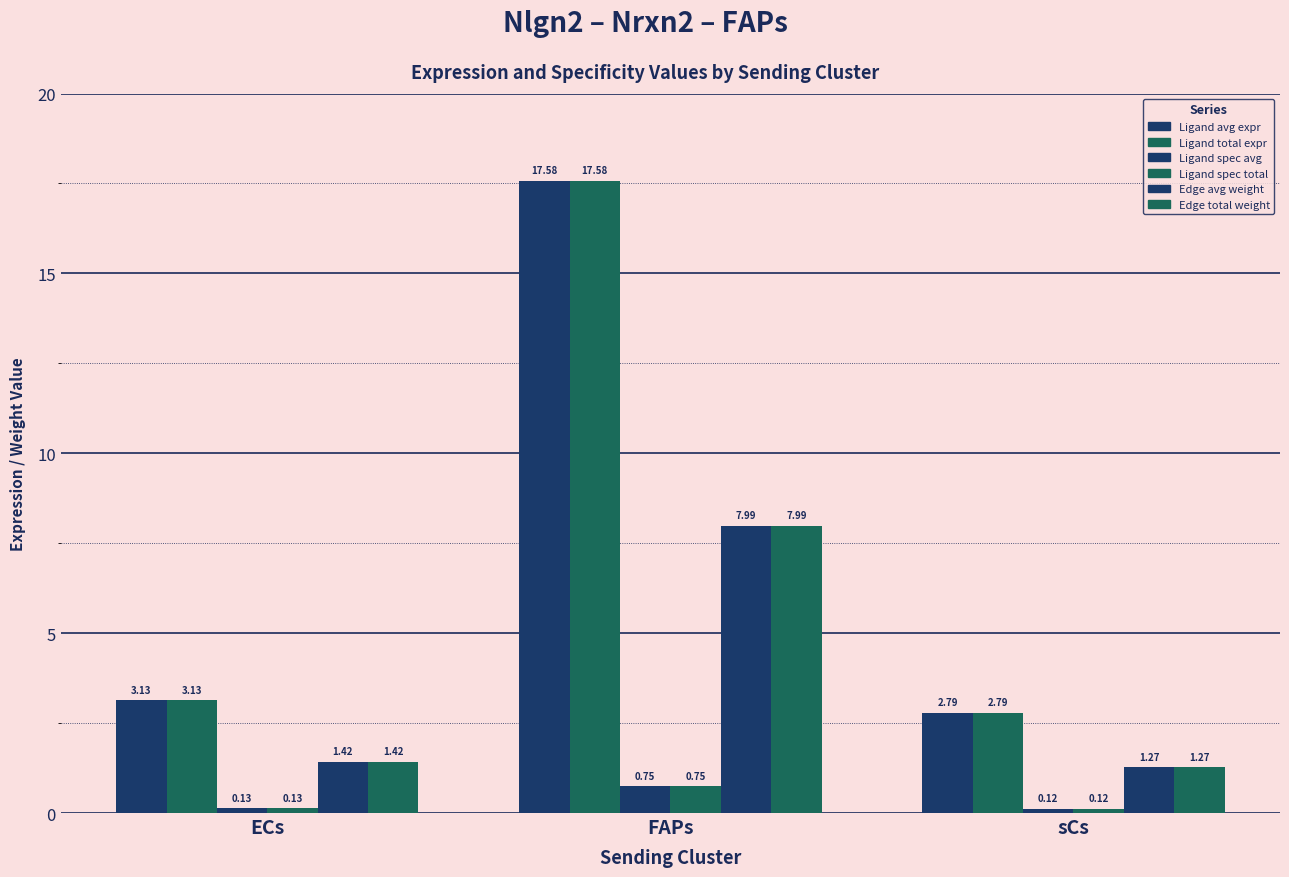

Which has a higher value, sCs or ECs?

ECs